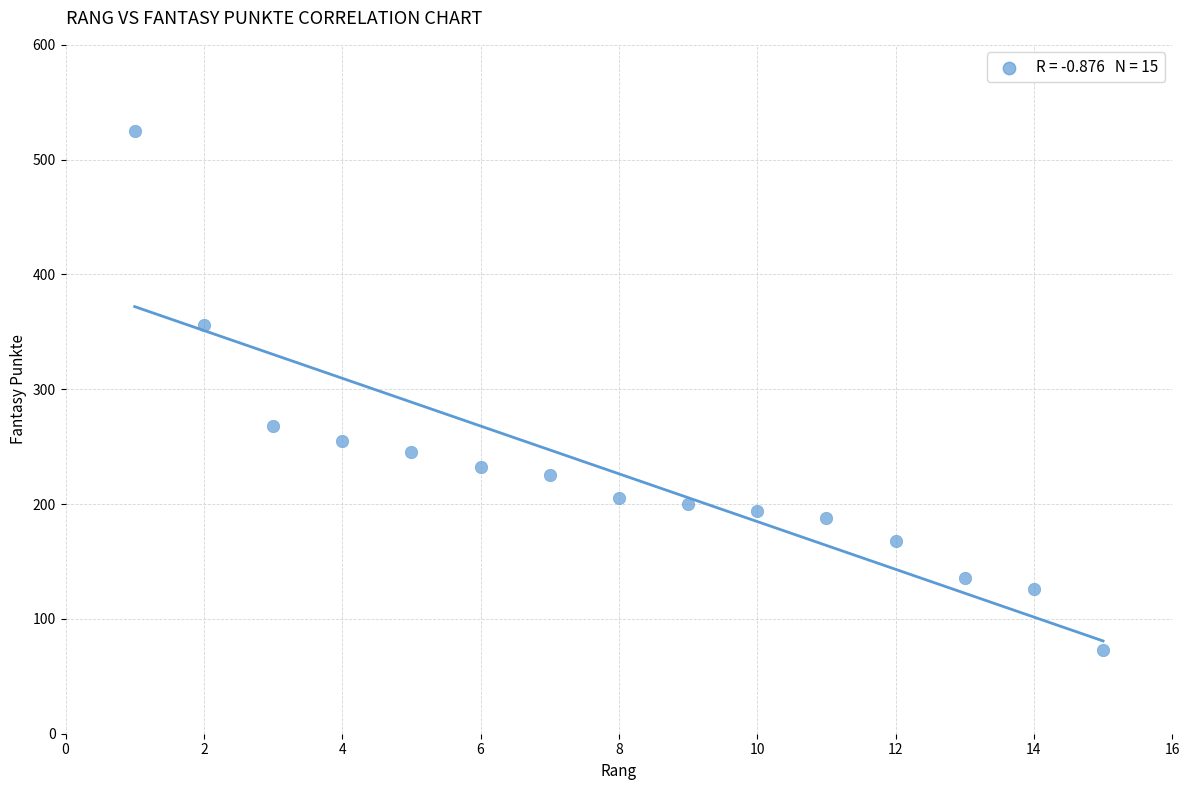

What Y value in the scatter plot is closest to 299?

268